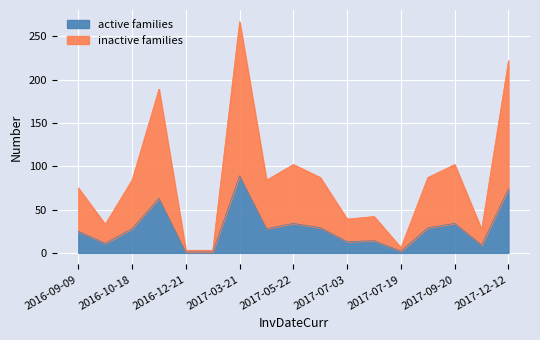

Which label corresponds to the largest value in the chart?

2017-03-21